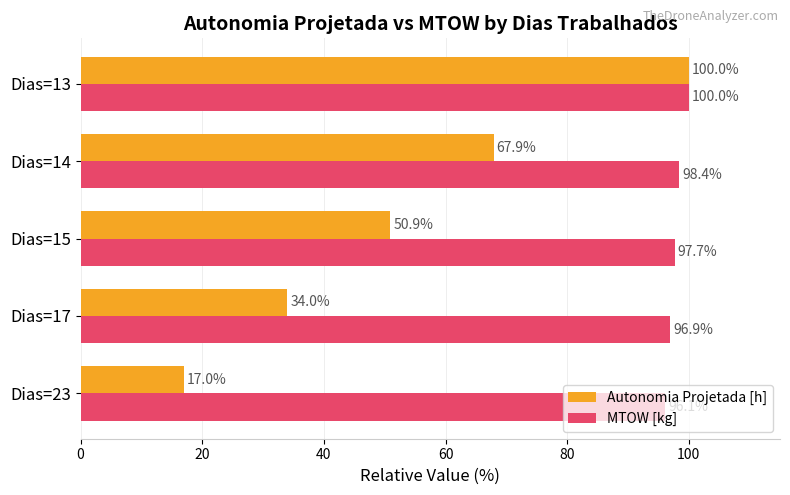

How many series are shown in this chart?

2